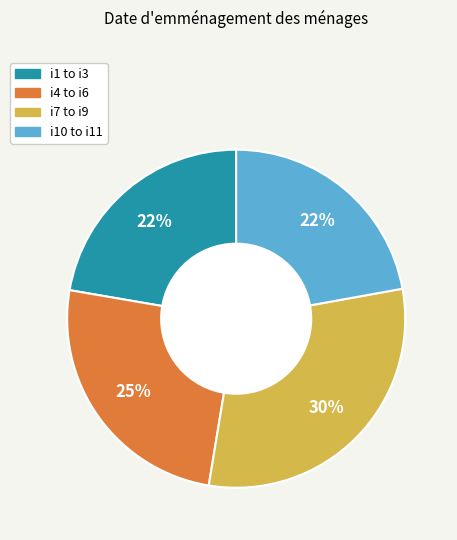

Approximately how many times larger is the value at i1 to i3 compared to i7 to i9?

0.7